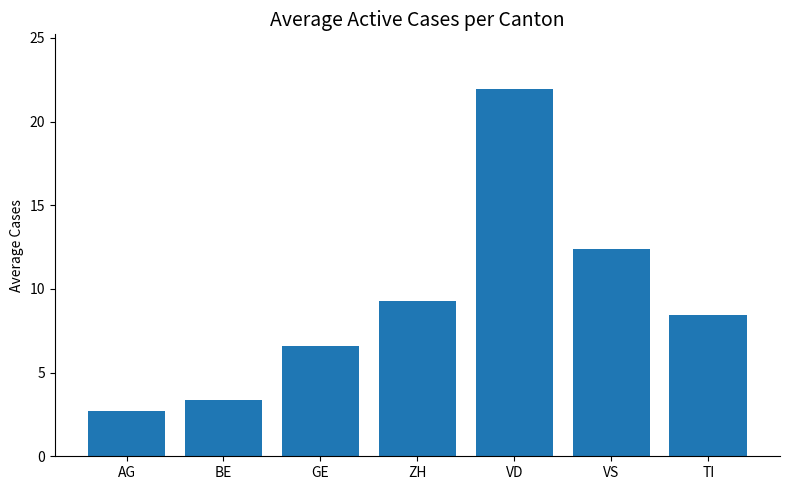

What is the difference between the maximum and minimum values?

19.2